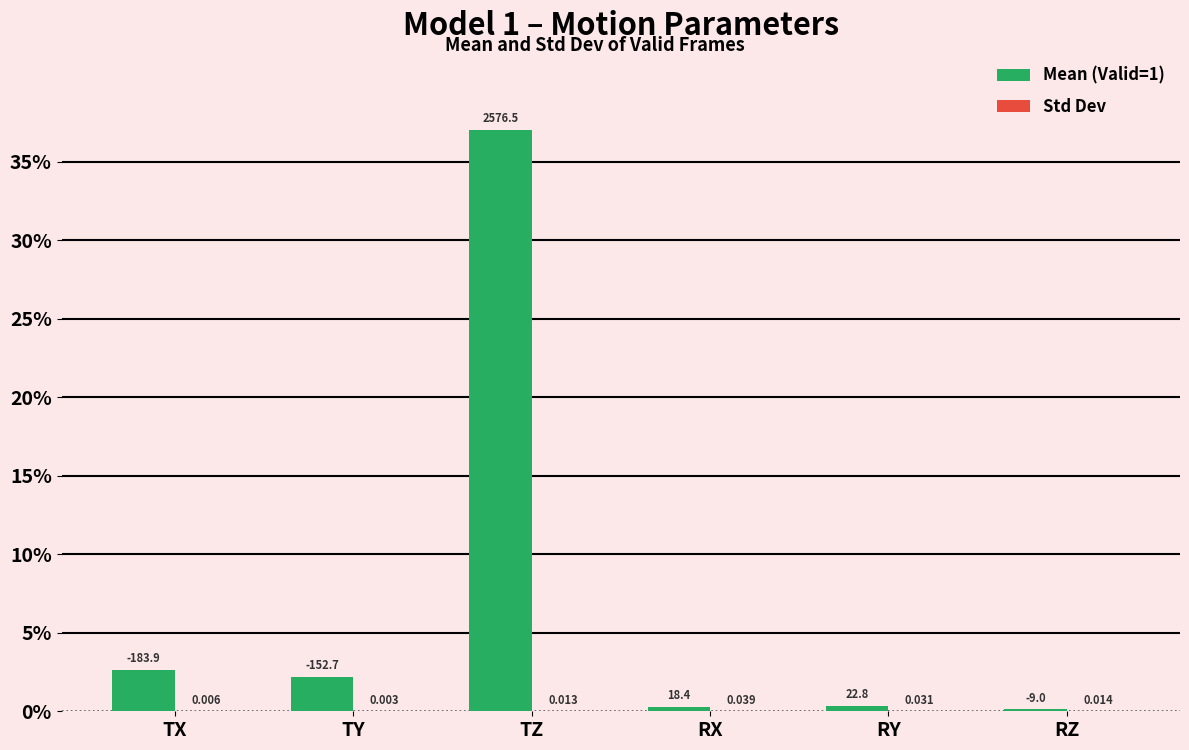

How many groups of bars are there?

6